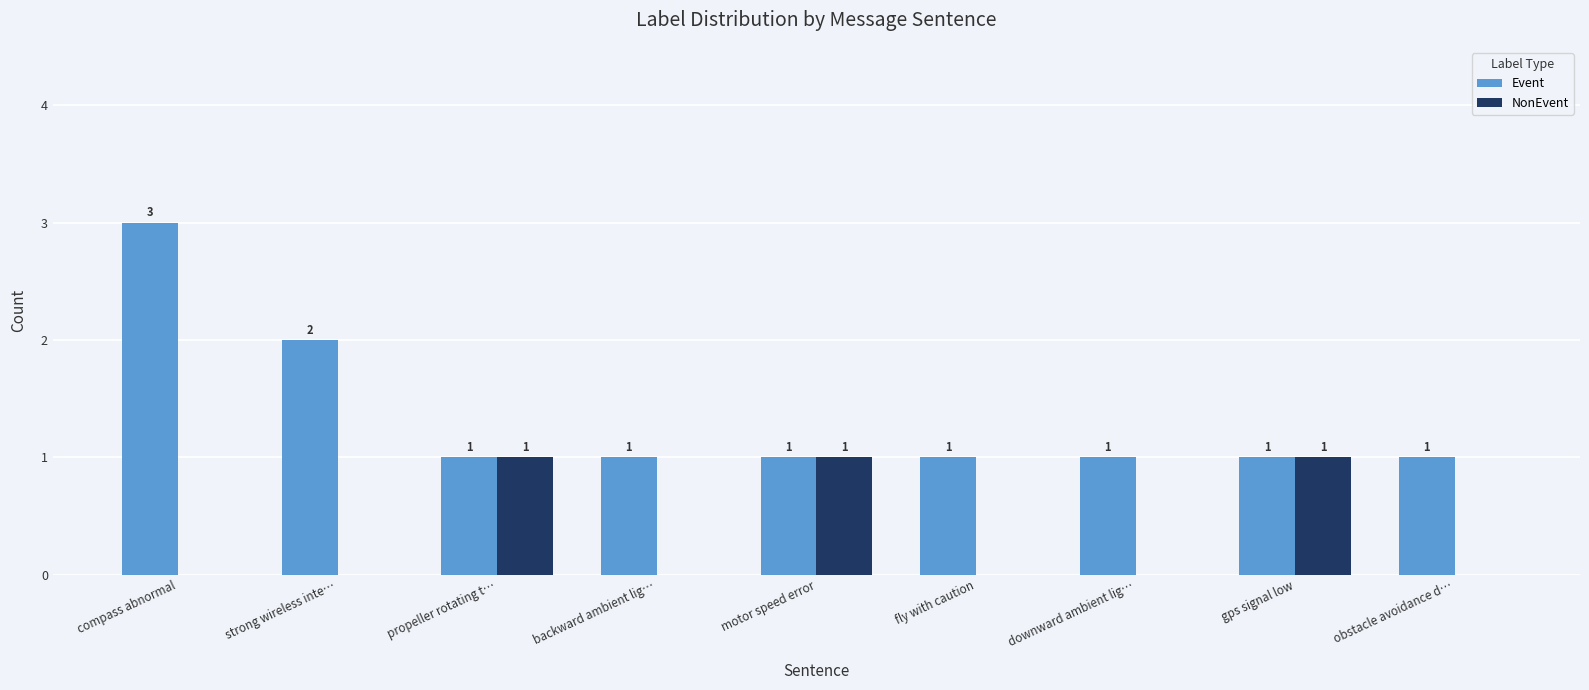

Reading right to left, what are all the values shown in this chart?

Event: 1	1	1	1	1	1	1	2	3
NonEvent: 0	1	0	0	1	0	1	0	0